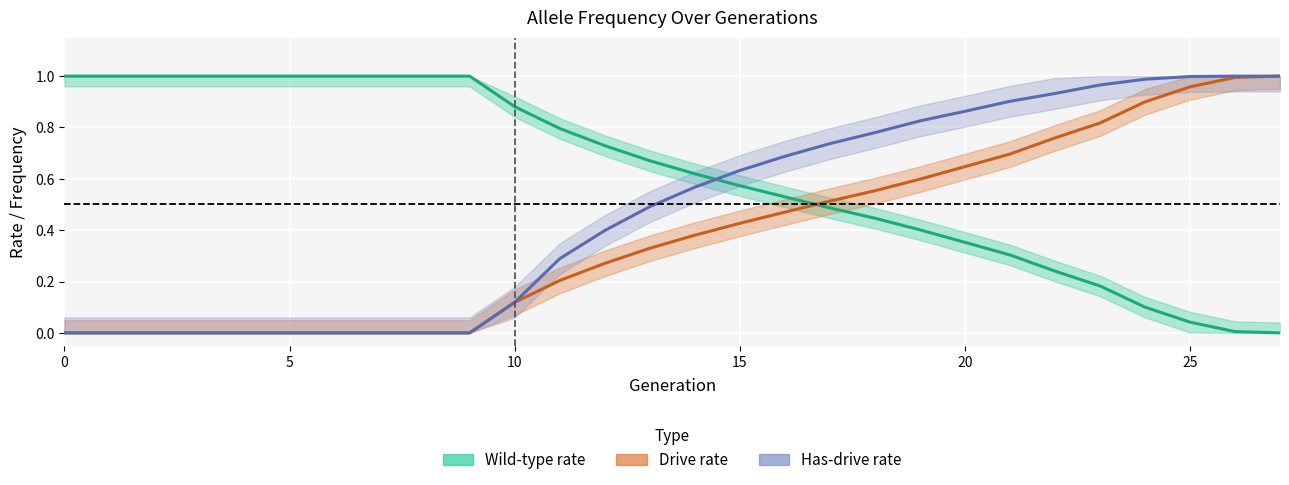

Which series changed the most between 16 and 20?

Drive rate